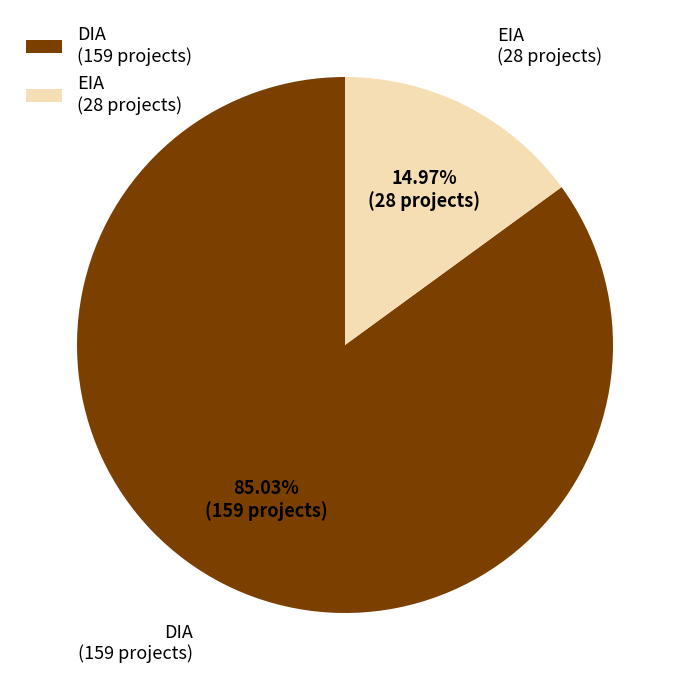

Which slice is the largest?

DIA